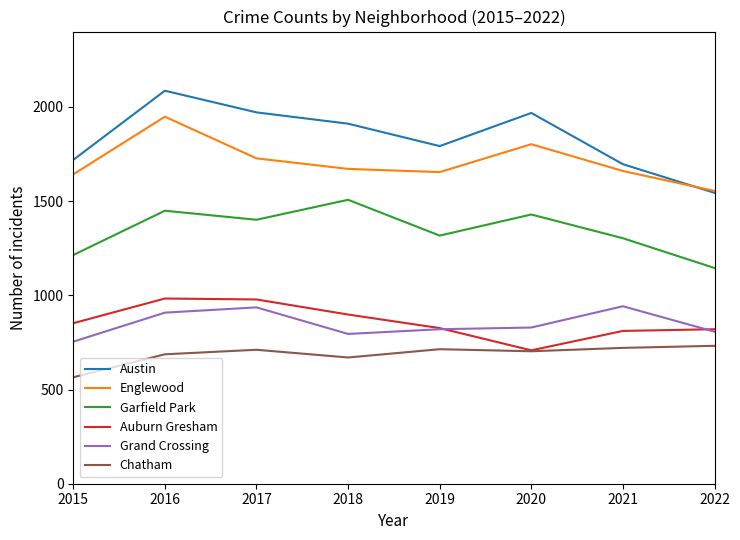

Which label corresponds to the largest value in the chart?

2016